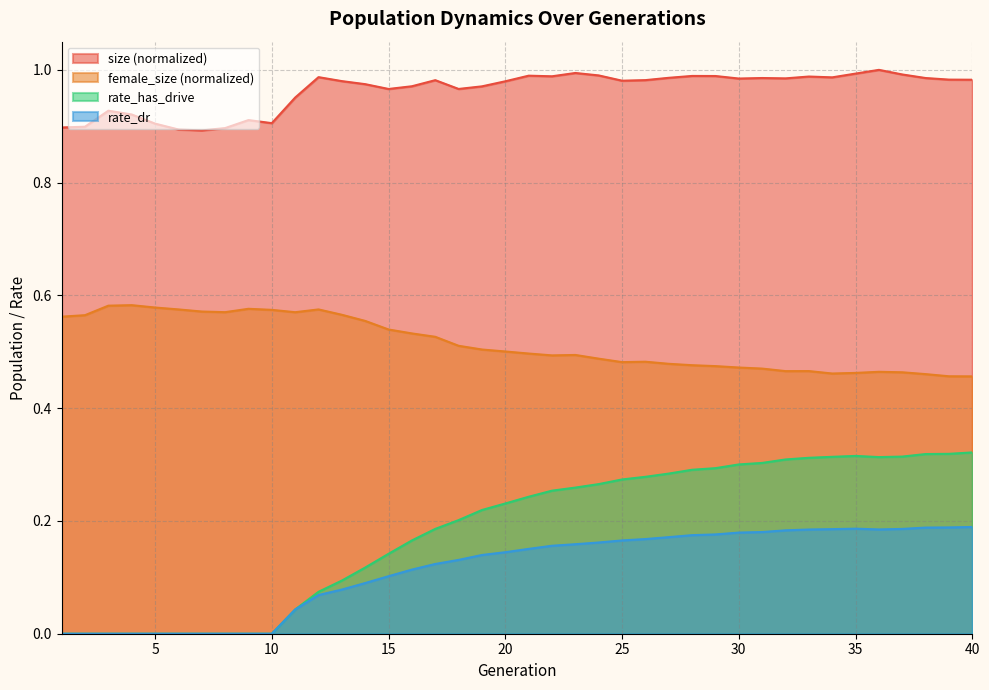

How many values in the rate_has_drive series exceed 0?

30